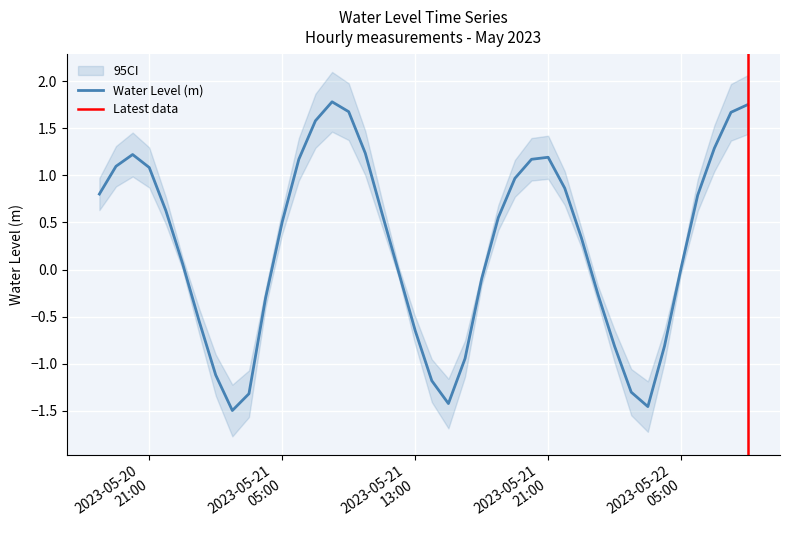

Reading left to right, transcribe all the data shown in this chart.

0.8	1.1	1.2	1.1	0.6	0.1	-0.5	-1.1	-1.5	-1.3	-0.3	0.5	1.2	1.6	1.8	1.7	1.2	0.6	-0.0	-0.6	-1.2	-1.4	-0.9	-0.1	0.6	1.0	1.2	1.2	0.9	0.3	-0.3	-0.8	-1.3	-1.5	-0.8	0.0	0.8	1.3	1.7	1.7